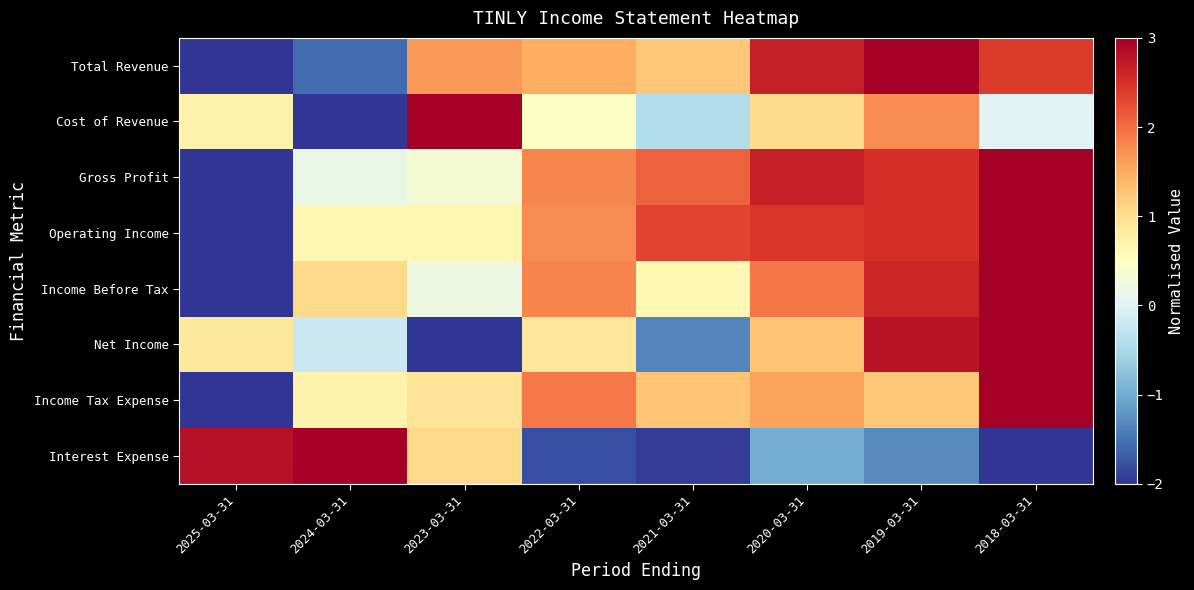

Count the number of data series in this chart.

8